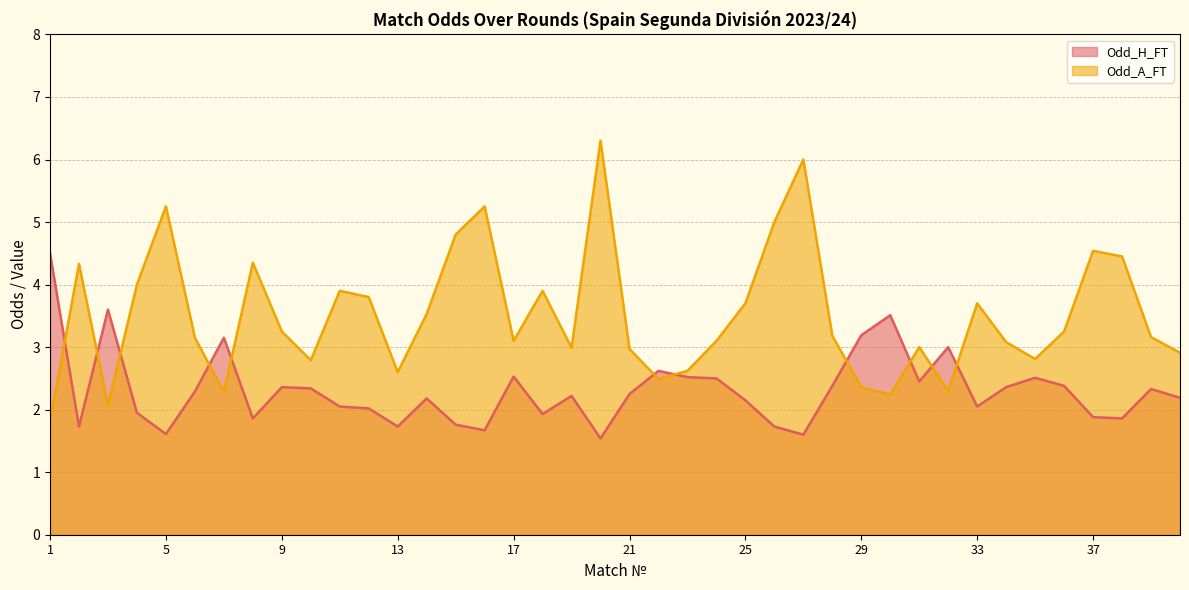

How many data points in Odd_A_FT are above 3?

25